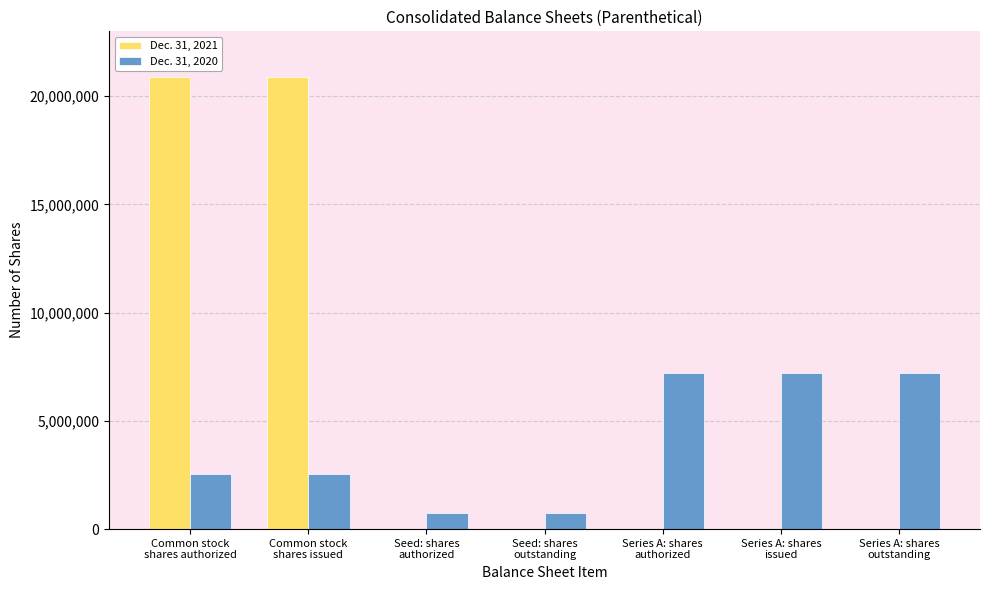

Between Common stock
shares issued and Seed: shares
outstanding, which series saw the biggest shift?

Dec. 31, 2021